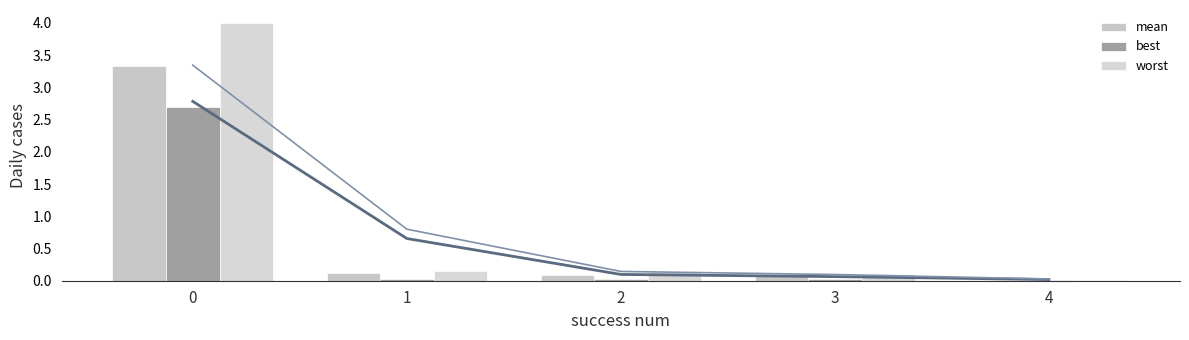

What is the value of the mean bar at the 3rd from the left?

0.1